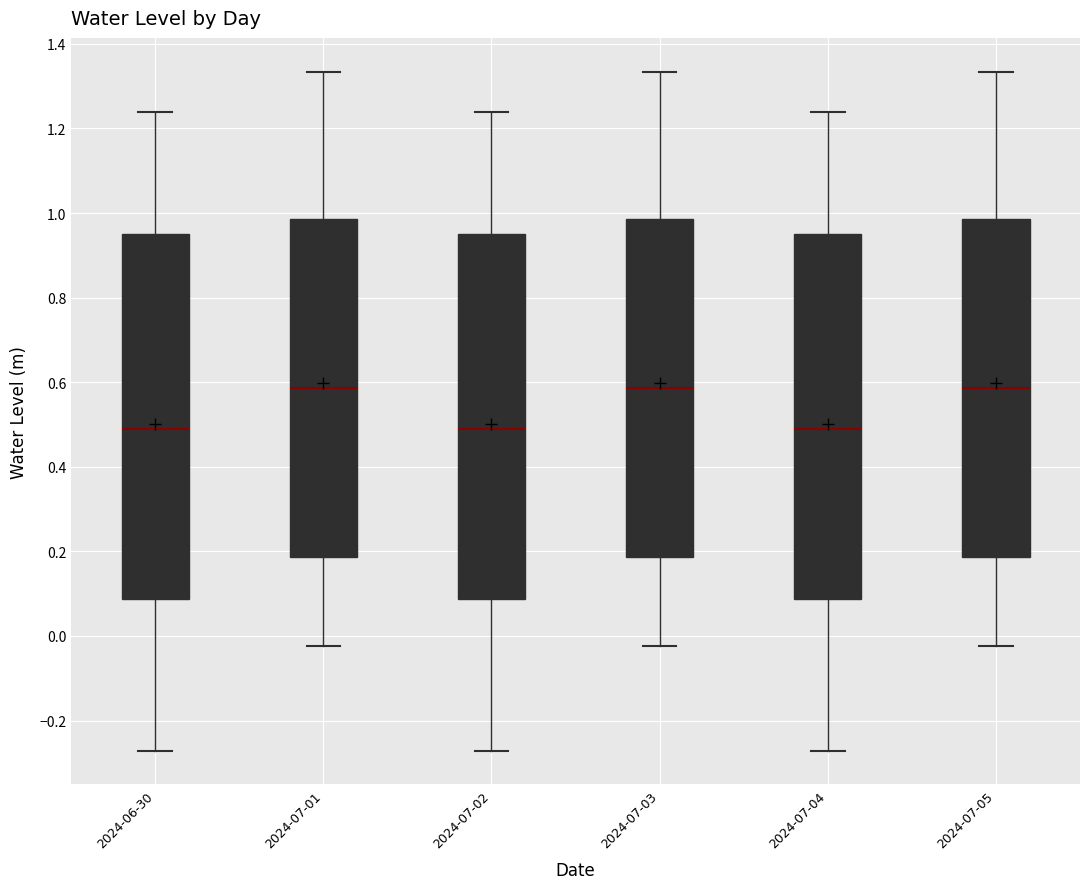

Reading left to right, transcribe this box plot: for each box, give where its median line is, the range the box spans, and where its two whiskers end, as read against the y-axis. The values are not printed on the chart, so give them approximately, as read against the axis.

2024-06-30: median 0.48, box 0.08 to 0.96, whiskers -0.28 to 1.24
2024-07-01: median 0.58, box 0.18 to 0.98, whiskers -0.02 to 1.34
2024-07-02: median 0.48, box 0.08 to 0.96, whiskers -0.28 to 1.24
2024-07-03: median 0.58, box 0.18 to 0.98, whiskers -0.02 to 1.34
2024-07-04: median 0.48, box 0.08 to 0.96, whiskers -0.28 to 1.24
2024-07-05: median 0.58, box 0.18 to 0.98, whiskers -0.02 to 1.34